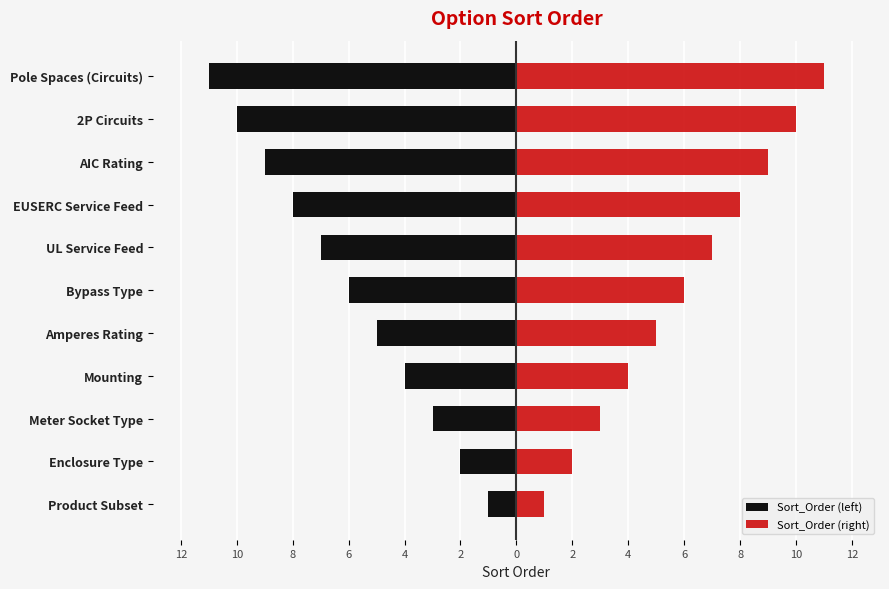

How many bars are there in each group?

2